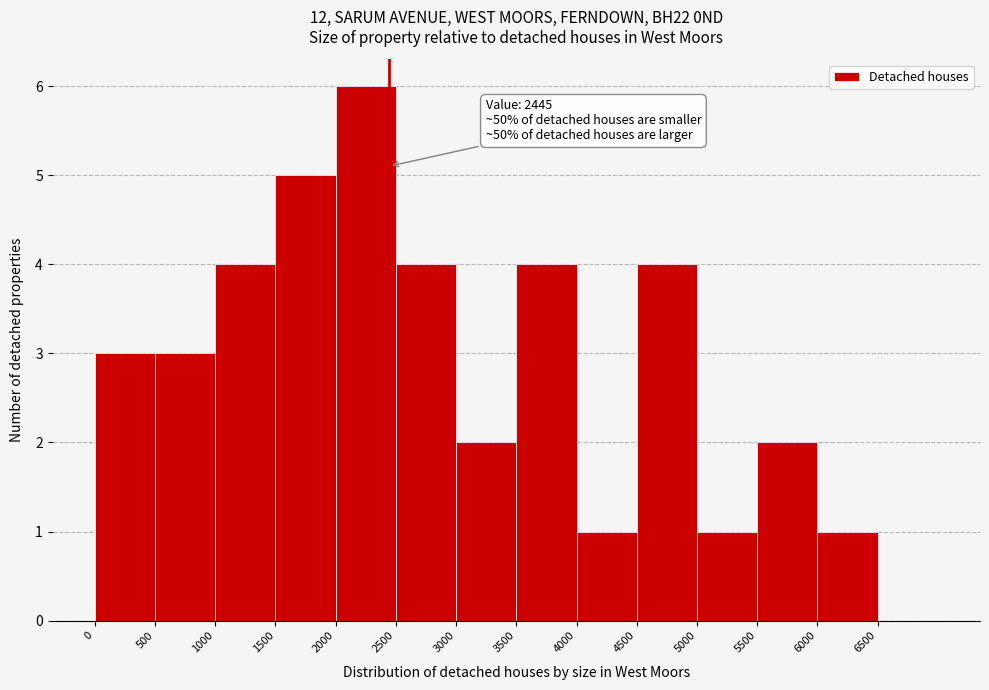

Which range on the x-axis has the tallest bar?

2000 to 2500